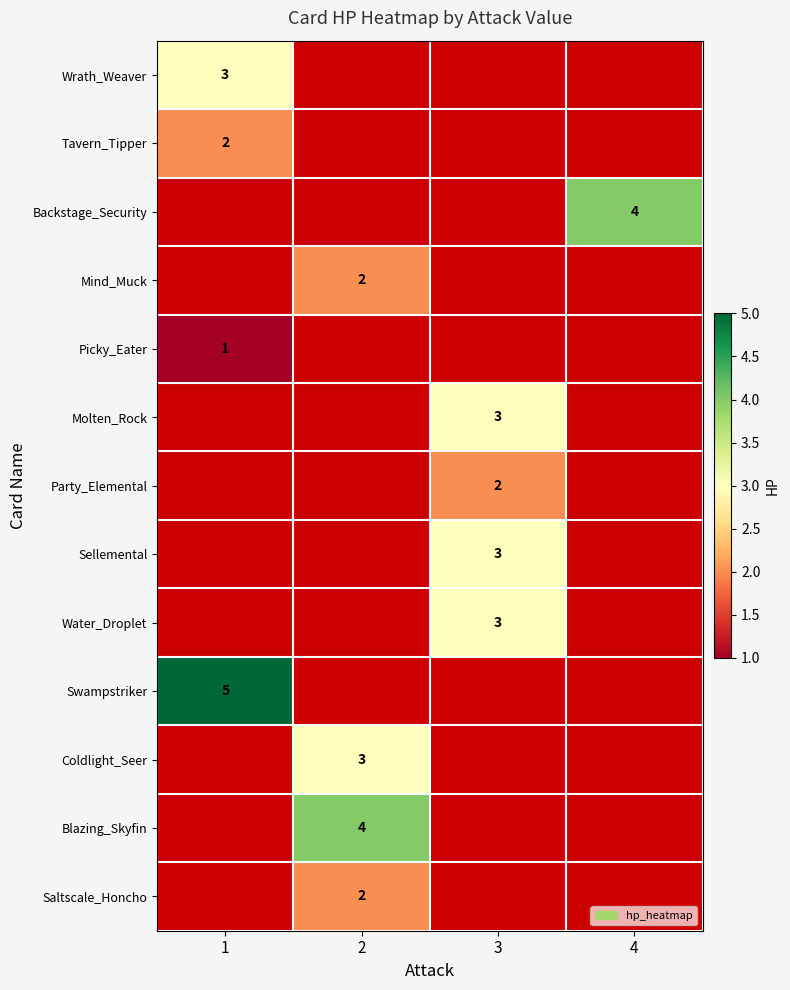

True or false: Sellemental has a value of 3 at 3.

True